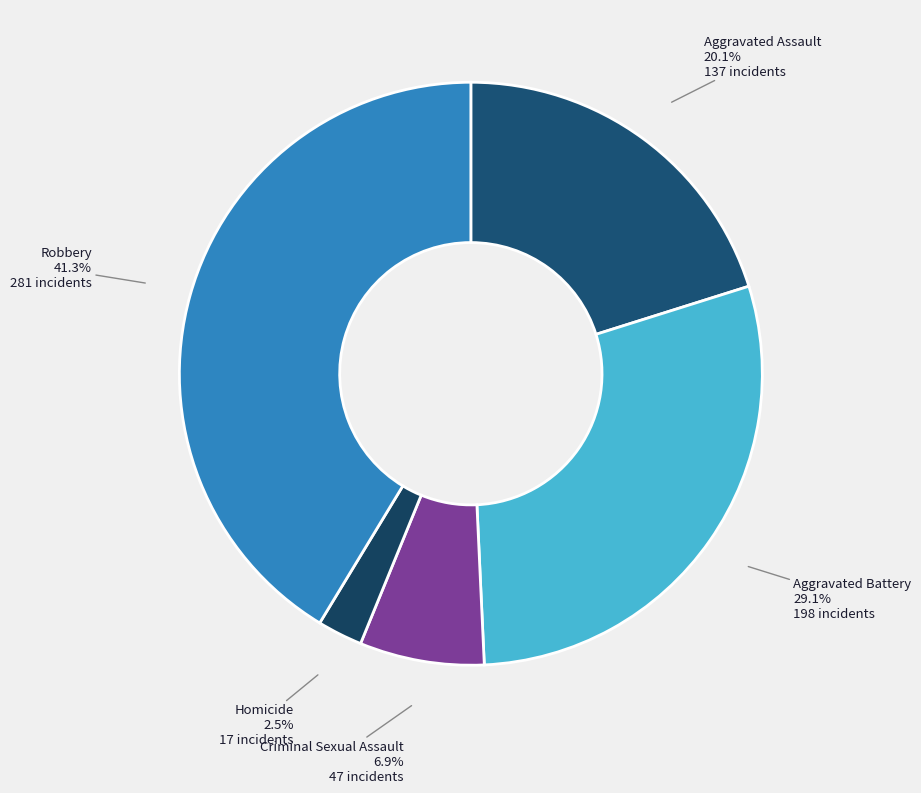

What is the largest slice in the pie chart?

Robbery